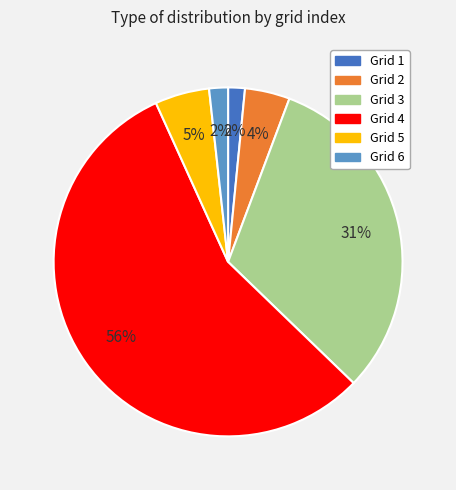

To the nearest percent, what is the average slice percentage?

17%